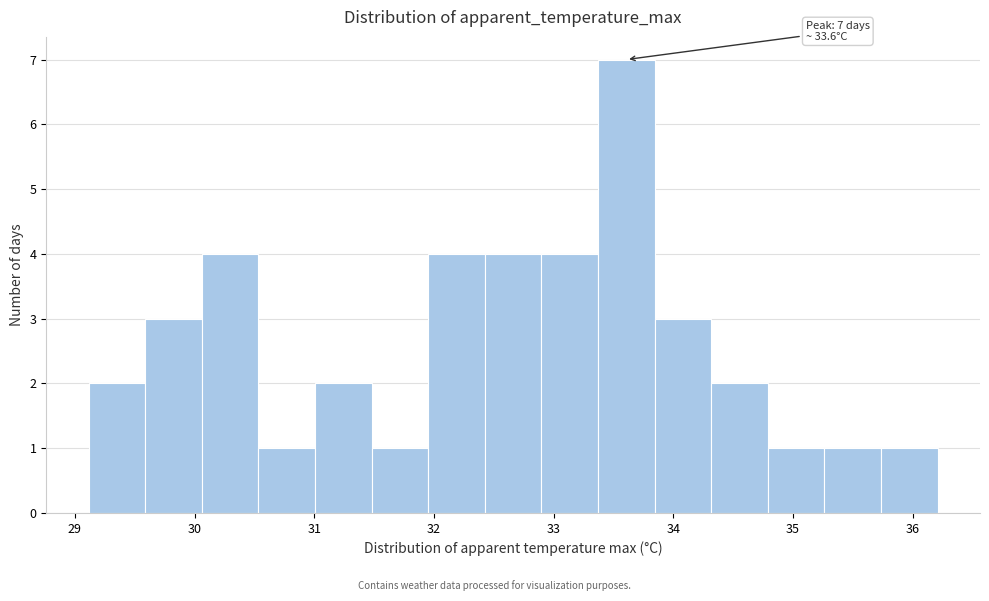

Which range on the x-axis has the tallest bar?

33.4 to 33.8